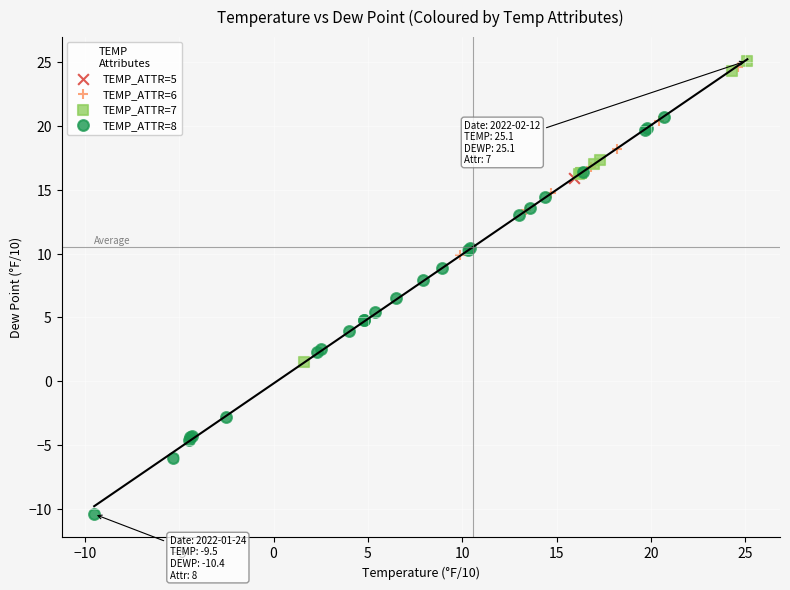

Which series contains the highest Y value?

TEMP_ATTR=7